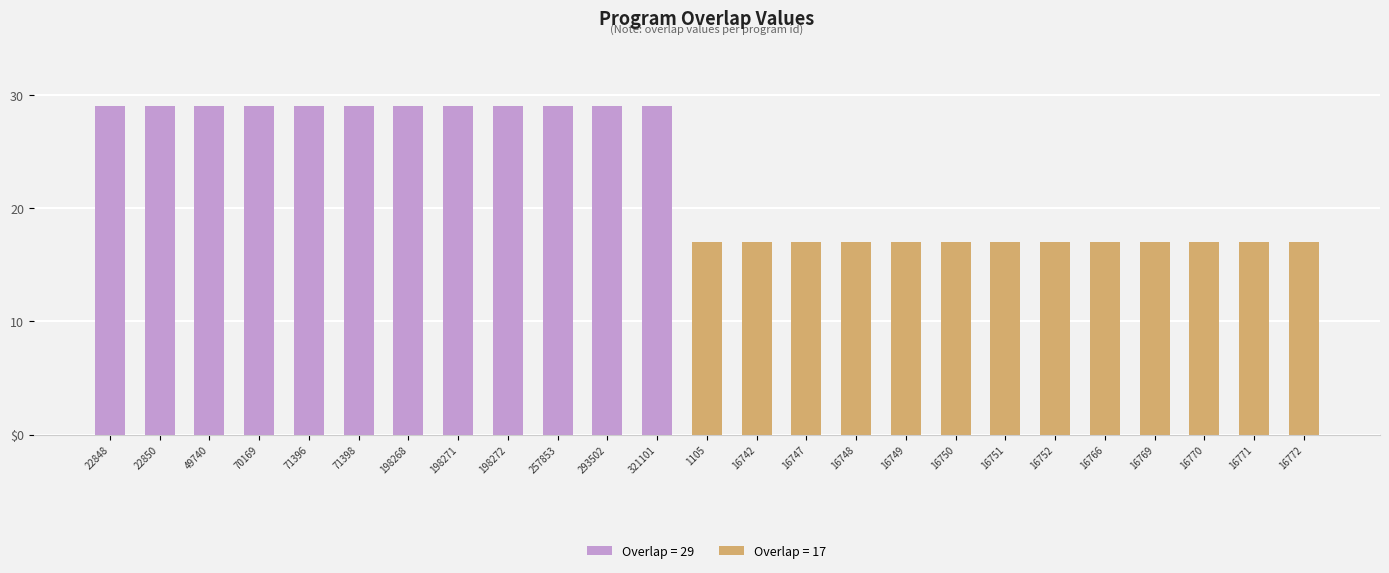

Does the chart contain any negative values?

No